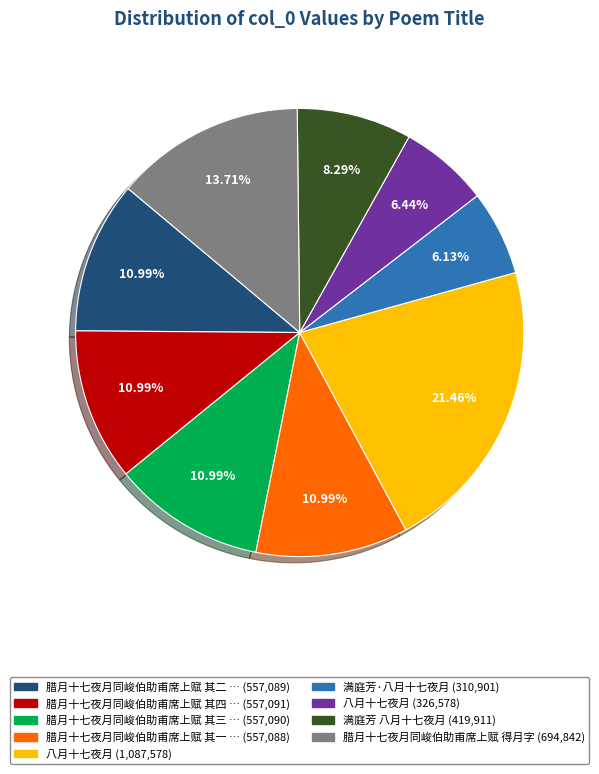

Does any single category account for the majority?

No